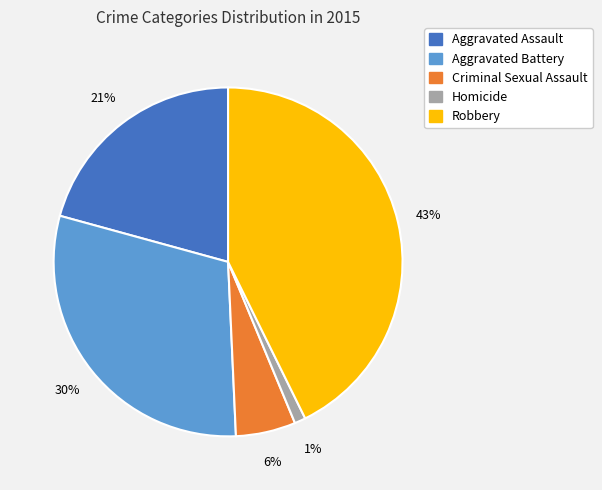

To the nearest percent, what is the difference between the Aggravated Assault and Homicide slice percentages?

20%